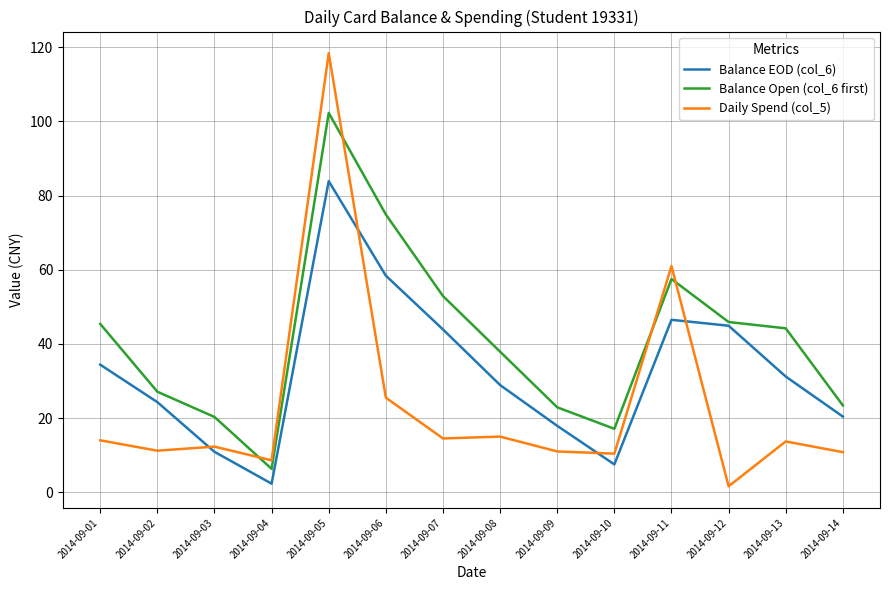

Between 2014-09-06 and 2014-09-11, which series saw the biggest shift?

Daily Spend (col_5)